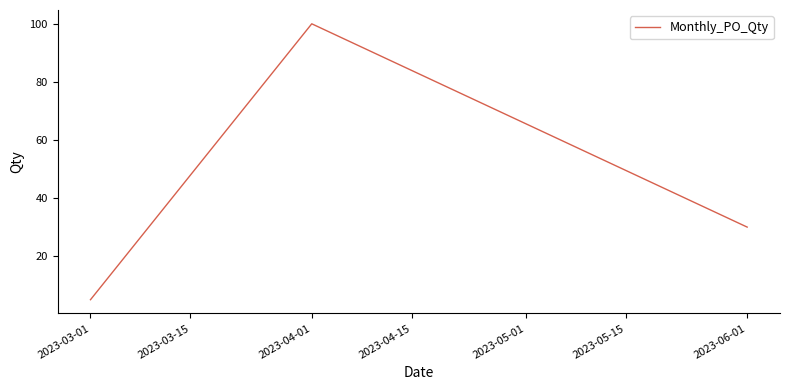

What position from the right is 2023-04-01?

2